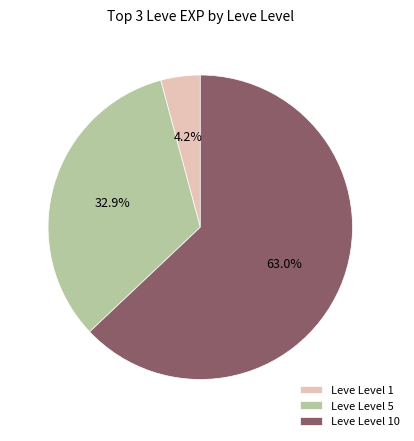

Do Leve Level 1 and Leve Level 10 together represent more than half of the pie?

Yes